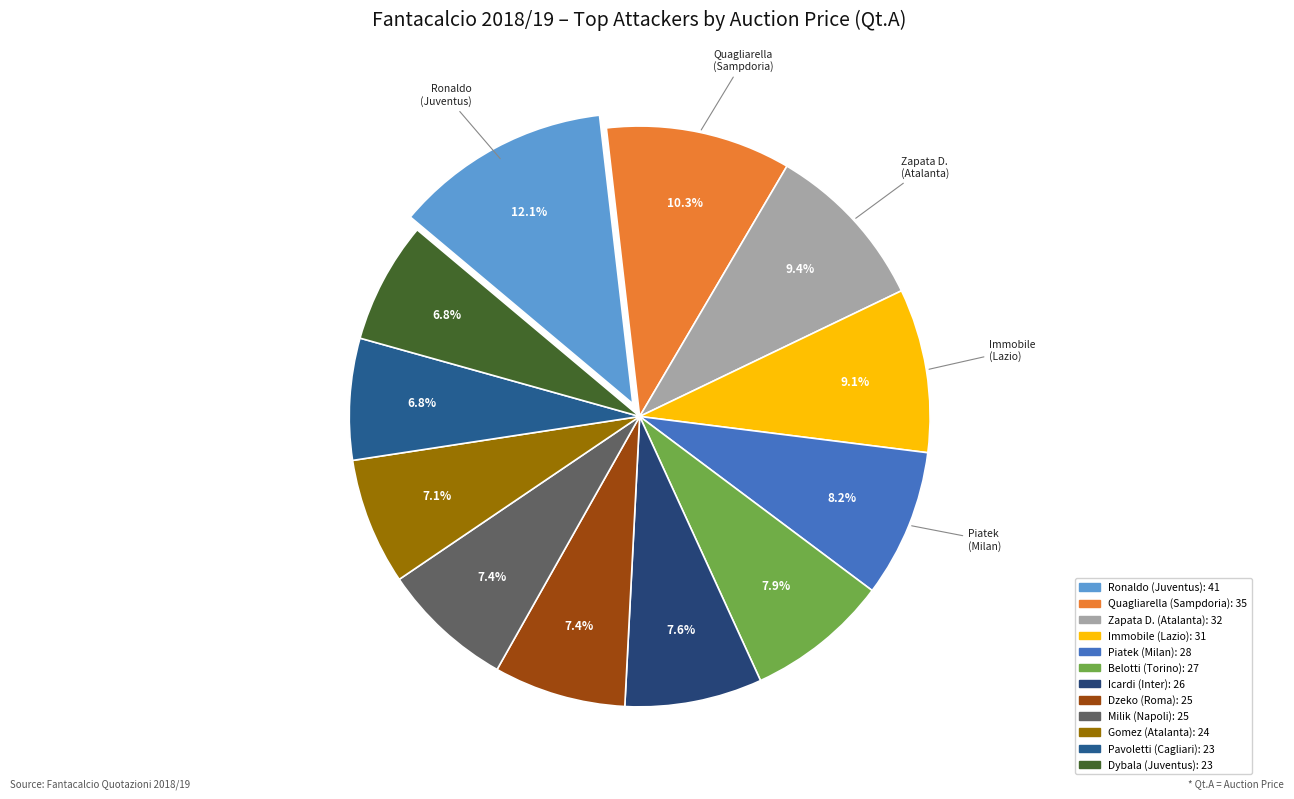

Combined, do Icardi and Piatek account for over 50%?

No